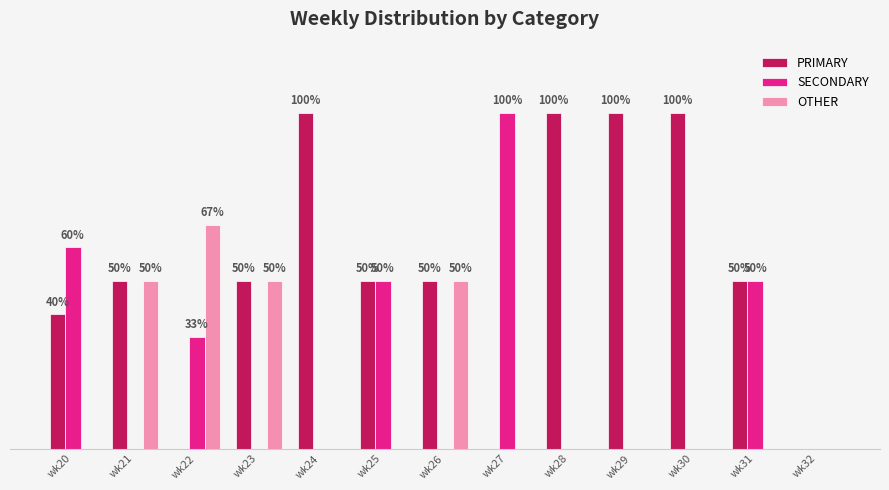

List the labels in order of SECONDARY value, smallest first.

wk21, wk23, wk24, wk26, wk28, wk29, wk30, wk32, wk22, wk25, wk31, wk20, wk27